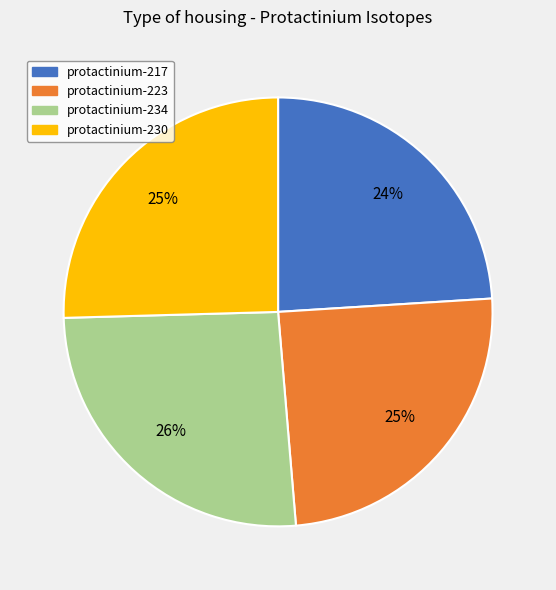

Which category has the smallest portion of the pie?

protactinium-217